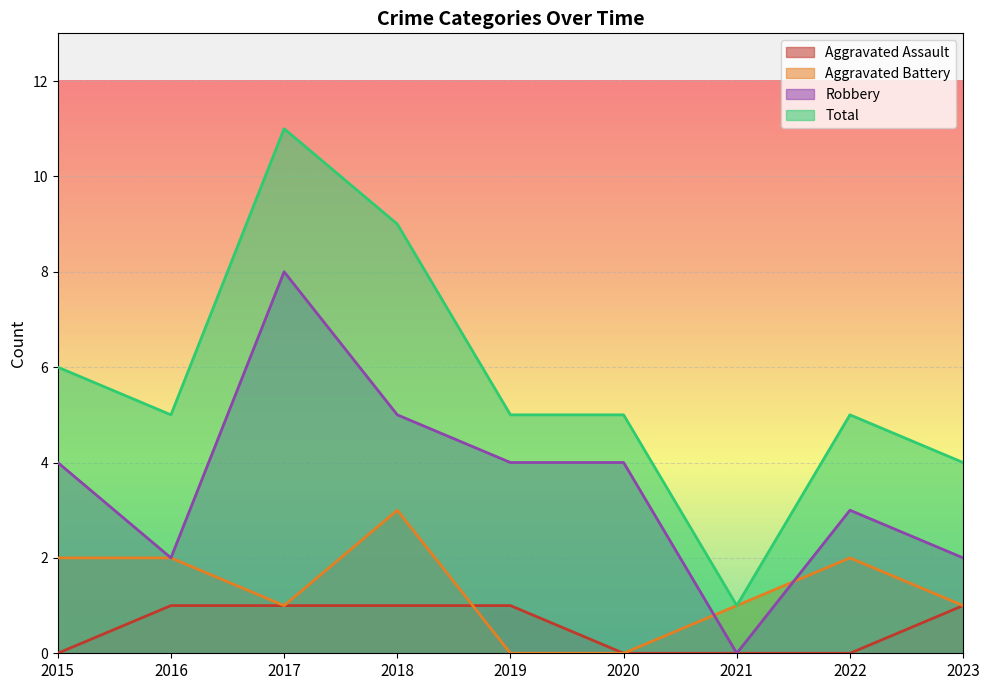

Rank the series at 2020 from lowest to highest value.

Aggravated Assault, Aggravated Battery, Robbery, Total